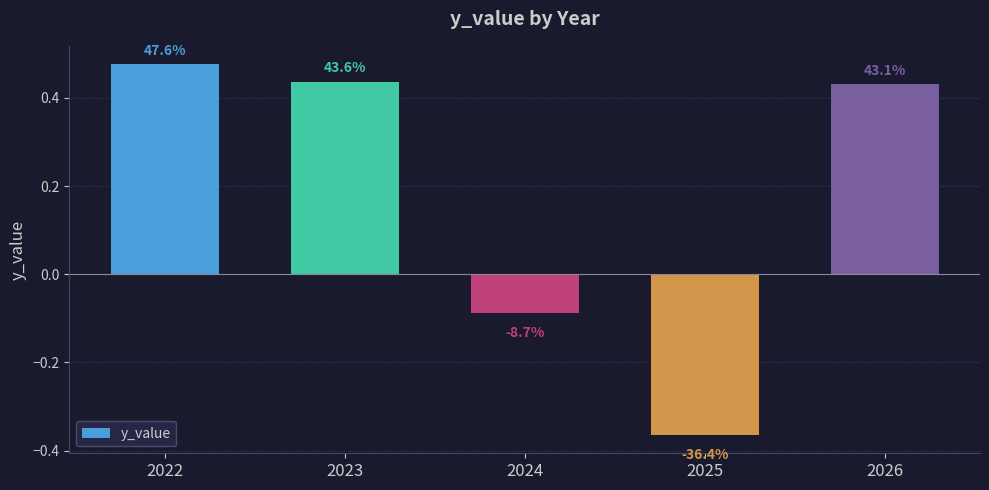

Reading left to right, extract all data points from this chart.

0.5	0.4	-0.1	-0.4	0.4